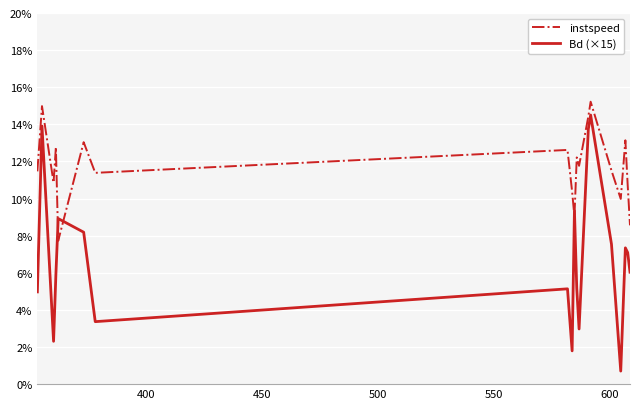

At how many categories does at least one series exceed 8?

19